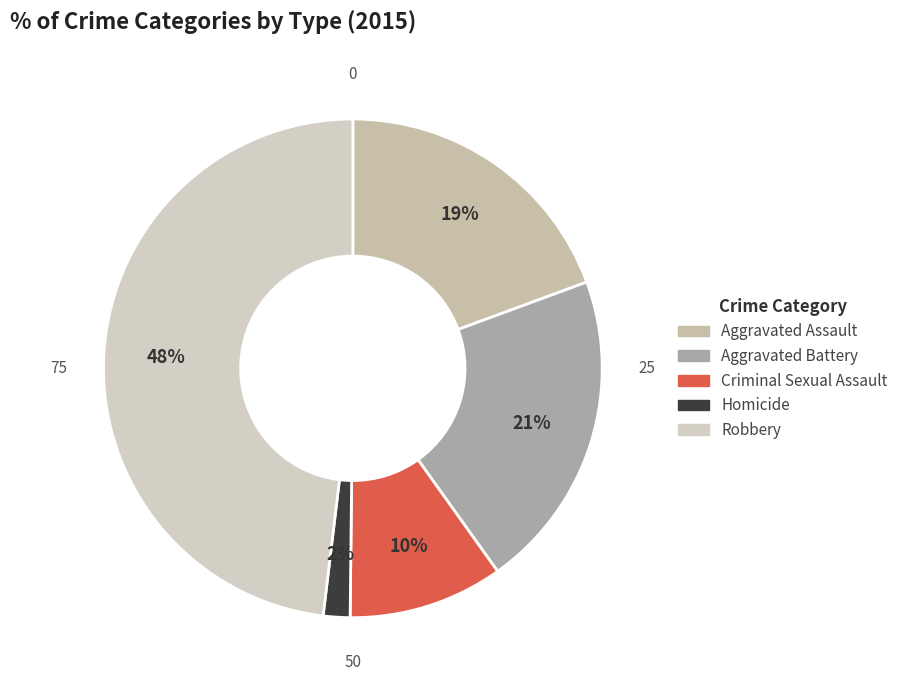

What percentage is the Criminal Sexual Assault slice, to the nearest percent?

10%